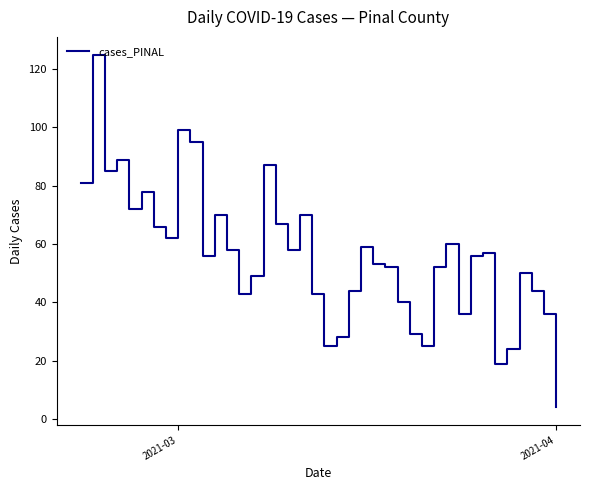

What is the difference between the maximum and minimum values?

121